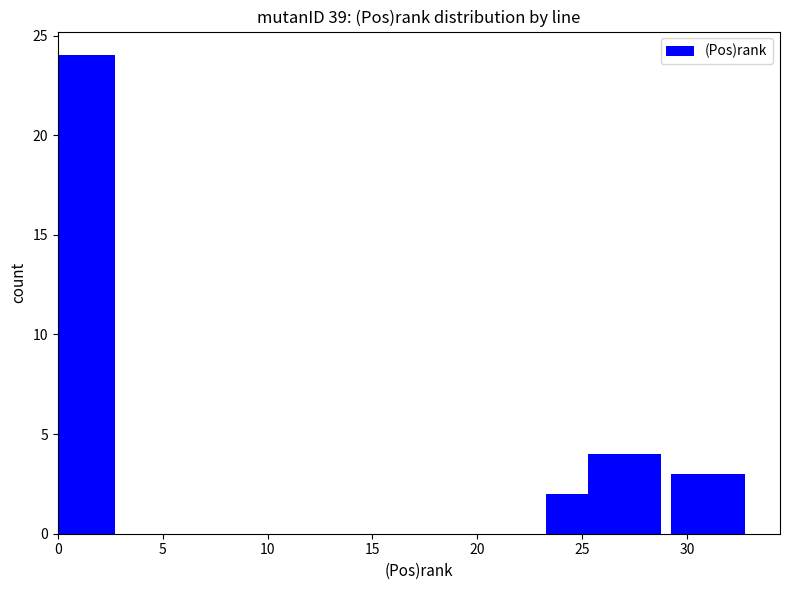

What is the value of the 3rd bar from the left?

4